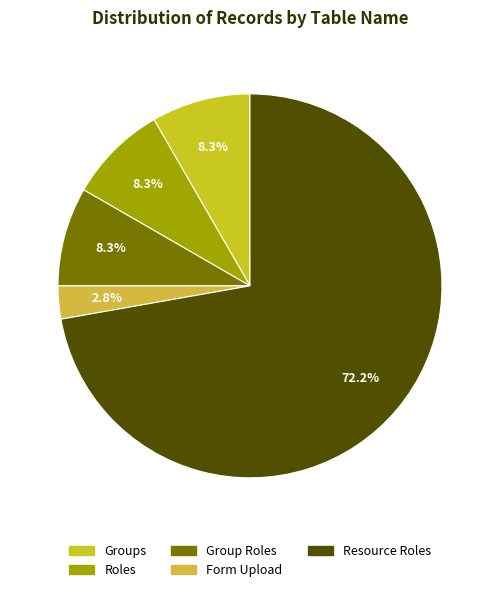

What is the change in value from Groups to Resource Roles?

+23